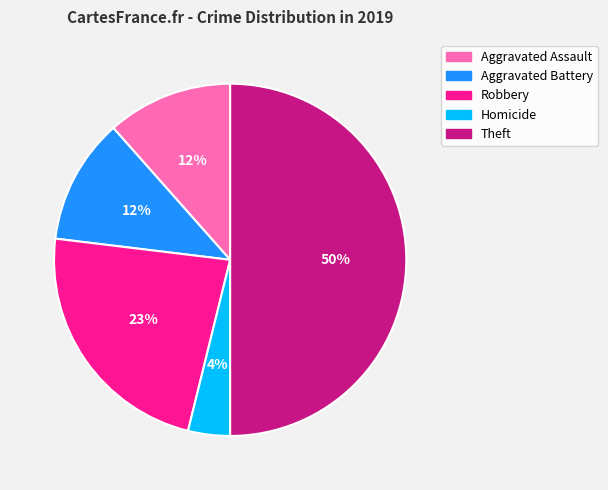

To the nearest percent, what is the difference between the largest and smallest slice percentages?

46%